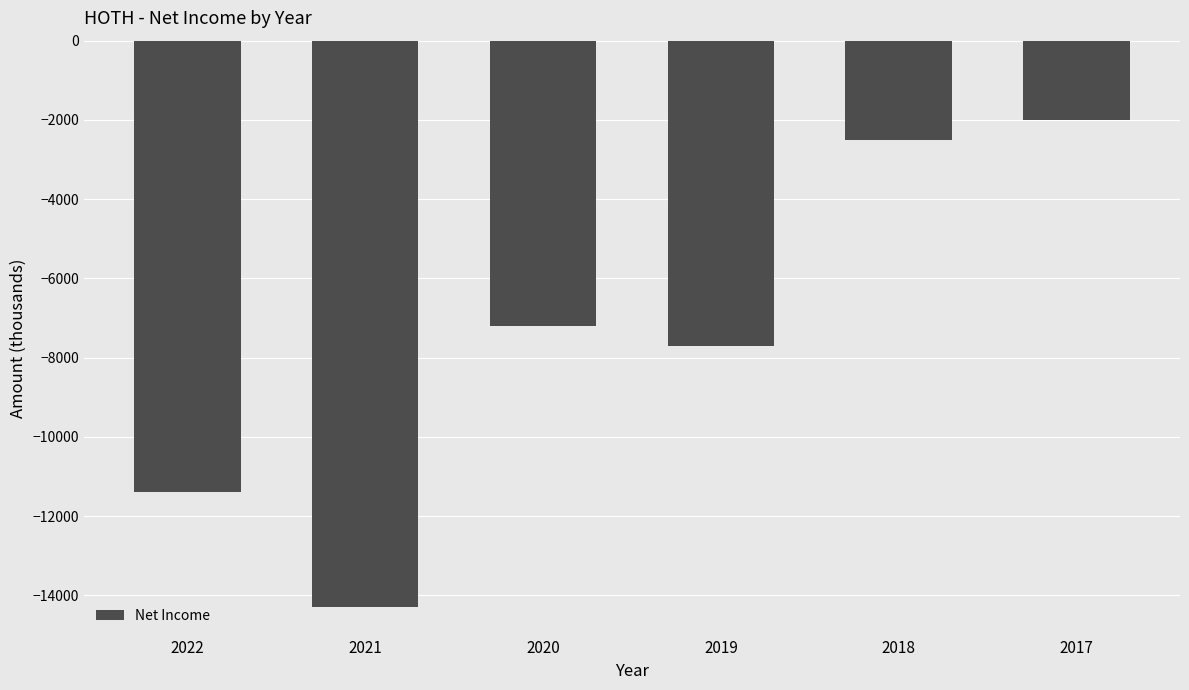

Rank the categories by value from lowest to highest.

2021, 2022, 2019, 2020, 2018, 2017